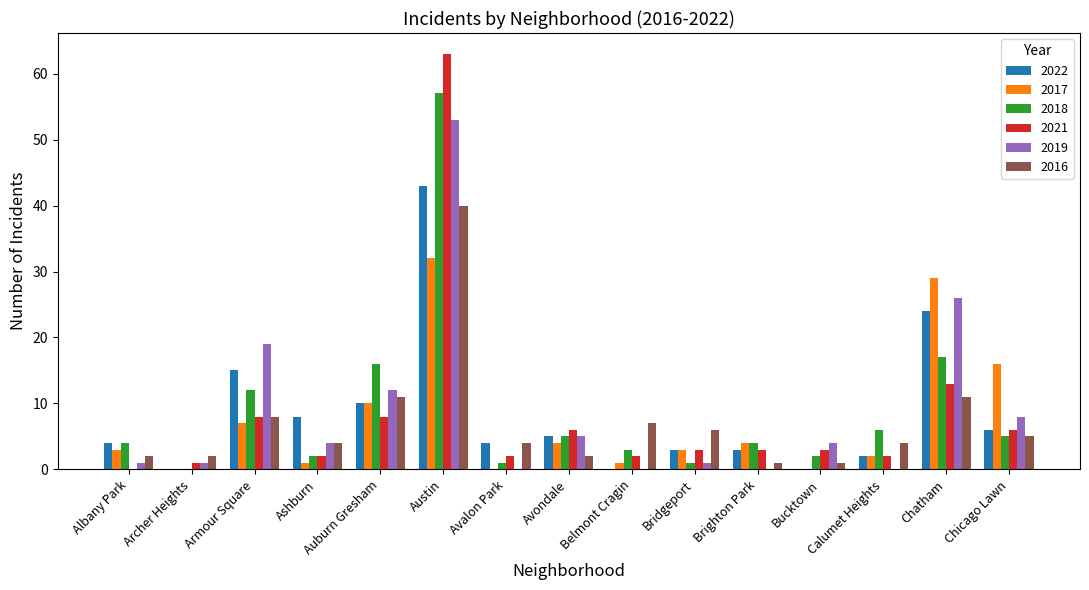

Reading left to right, what are all the values shown in this chart?

2022: Albany Park=4	Archer Heights=0	Armour Square=15	Ashburn=8	Auburn Gresham=10	Austin=43	Avalon Park=4	Avondale=5	Belmont Cragin=0	Bridgeport=3	Brighton Park=3	Bucktown=0	Calumet Heights=2	Chatham=24	Chicago Lawn=6
2017: Albany Park=3	Archer Heights=0	Armour Square=7	Ashburn=1	Auburn Gresham=10	Austin=32	Avalon Park=0	Avondale=4	Belmont Cragin=1	Bridgeport=3	Brighton Park=4	Bucktown=0	Calumet Heights=2	Chatham=29	Chicago Lawn=16
2018: Albany Park=4	Archer Heights=0	Armour Square=12	Ashburn=2	Auburn Gresham=16	Austin=57	Avalon Park=1	Avondale=5	Belmont Cragin=3	Bridgeport=1	Brighton Park=4	Bucktown=2	Calumet Heights=6	Chatham=17	Chicago Lawn=5
2021: Albany Park=0	Archer Heights=1	Armour Square=8	Ashburn=2	Auburn Gresham=8	Austin=63	Avalon Park=2	Avondale=6	Belmont Cragin=2	Bridgeport=3	Brighton Park=3	Bucktown=3	Calumet Heights=2	Chatham=13	Chicago Lawn=6
2019: Albany Park=1	Archer Heights=1	Armour Square=19	Ashburn=4	Auburn Gresham=12	Austin=53	Avalon Park=0	Avondale=5	Belmont Cragin=0	Bridgeport=1	Brighton Park=0	Bucktown=4	Calumet Heights=0	Chatham=26	Chicago Lawn=8
2016: Albany Park=2	Archer Heights=2	Armour Square=8	Ashburn=4	Auburn Gresham=11	Austin=40	Avalon Park=4	Avondale=2	Belmont Cragin=7	Bridgeport=6	Brighton Park=1	Bucktown=1	Calumet Heights=4	Chatham=11	Chicago Lawn=5